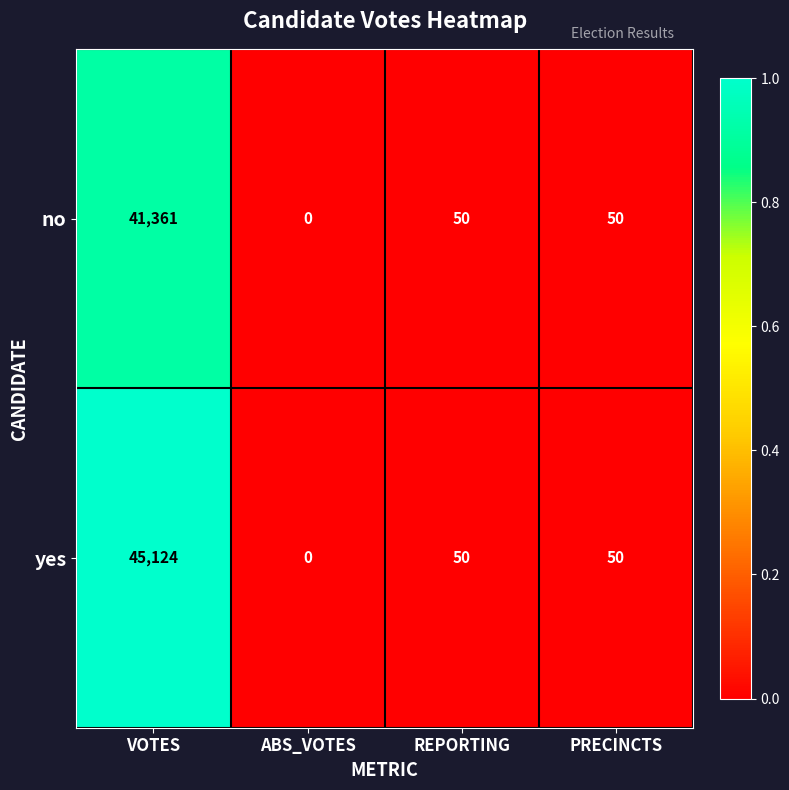

True or false: yes has a value of 21 at REPORTING.

False